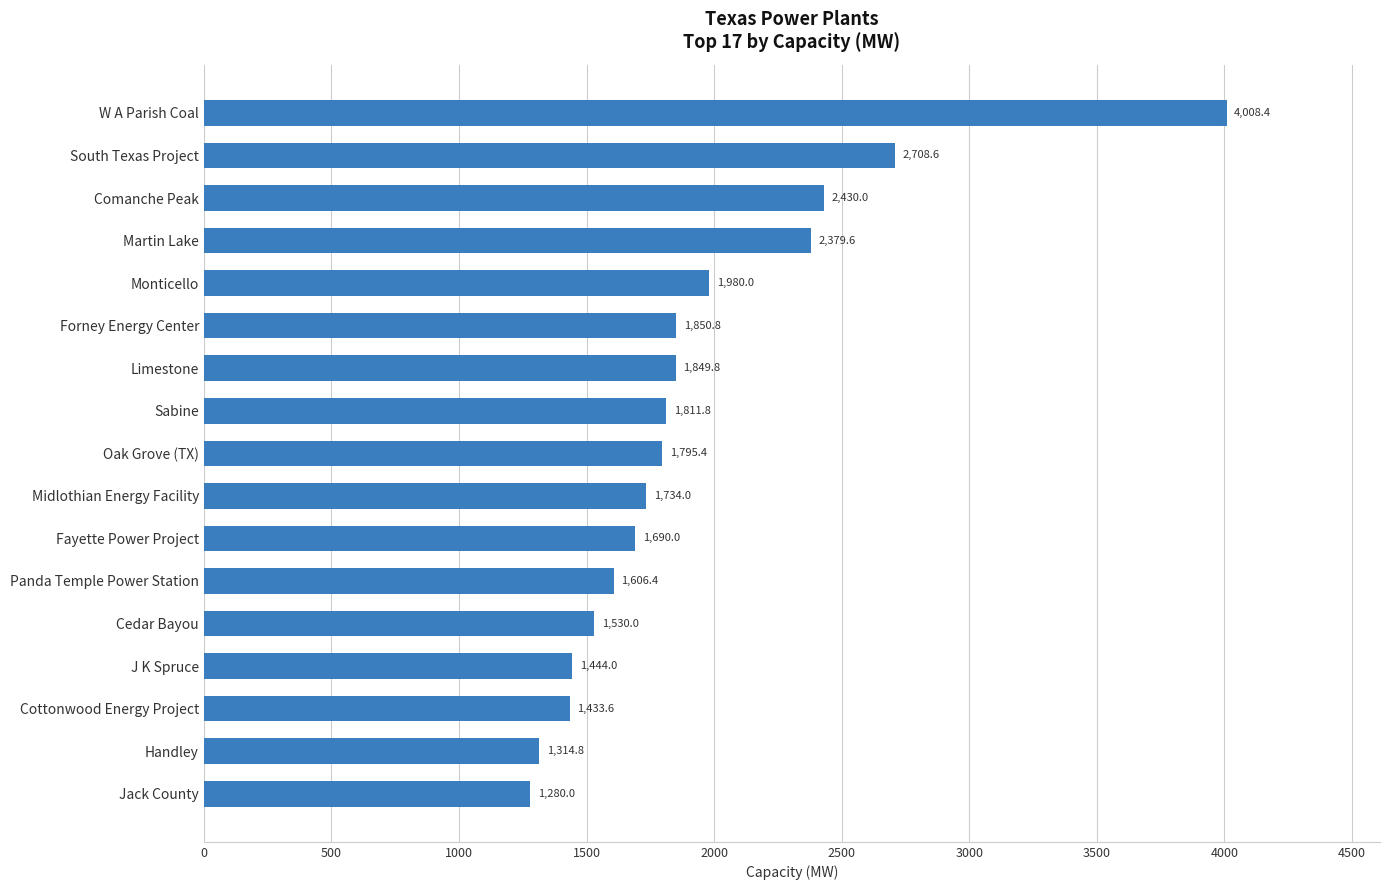

Which has a higher value, Cedar Bayou or Monticello?

Monticello